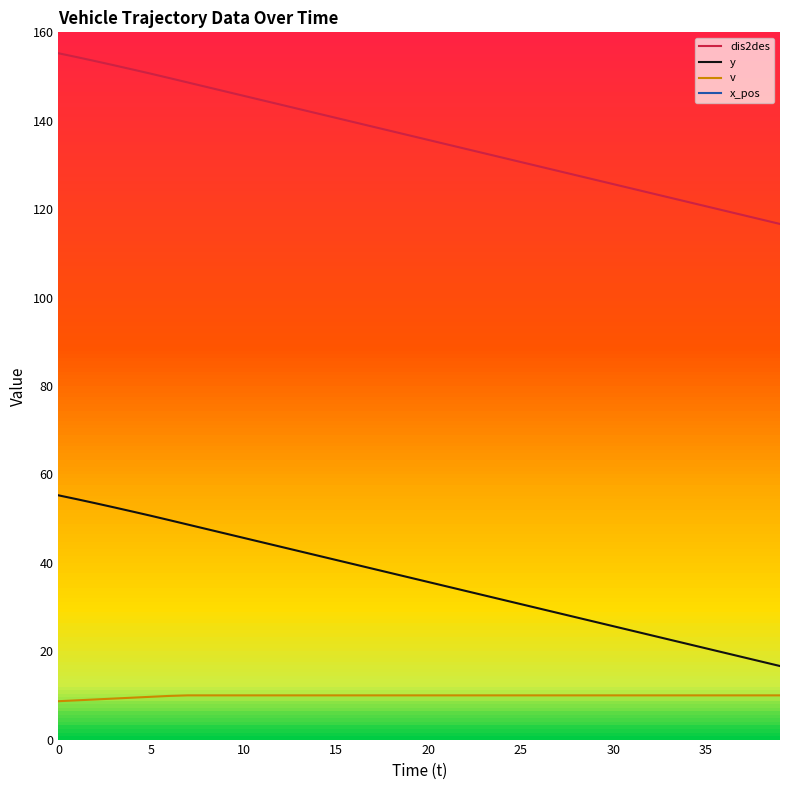

What is the difference between the second highest and second lowest values in the dis2des series?

36.7